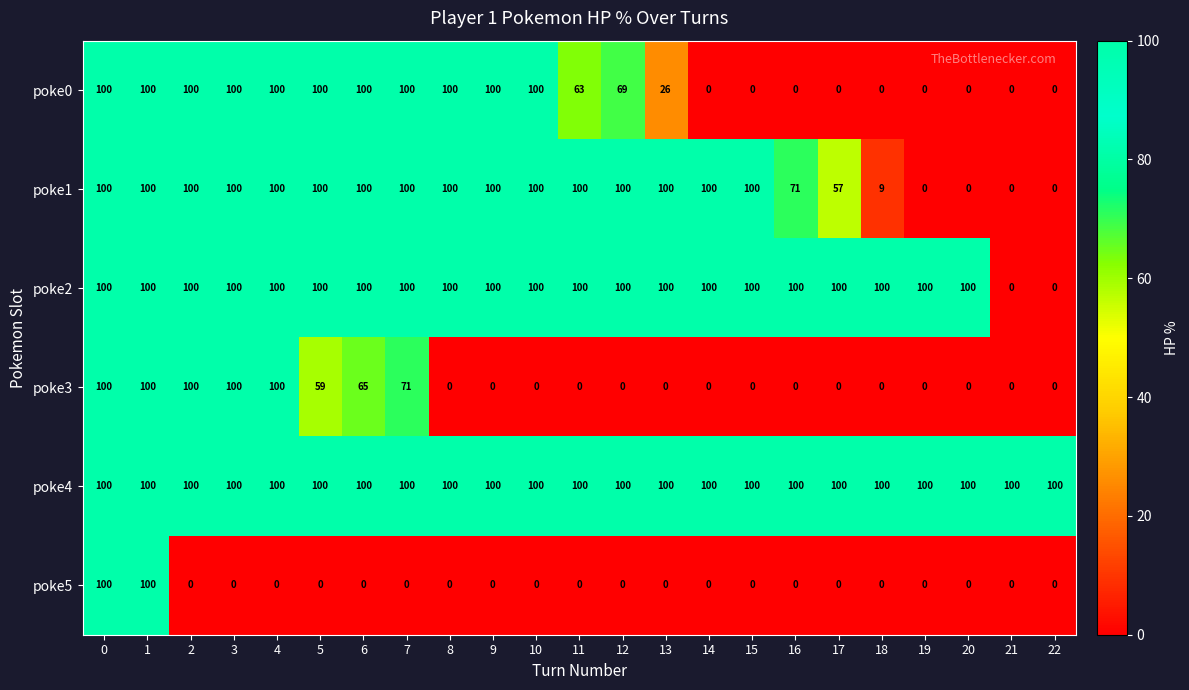

What is the sum of all poke4 values?

2300